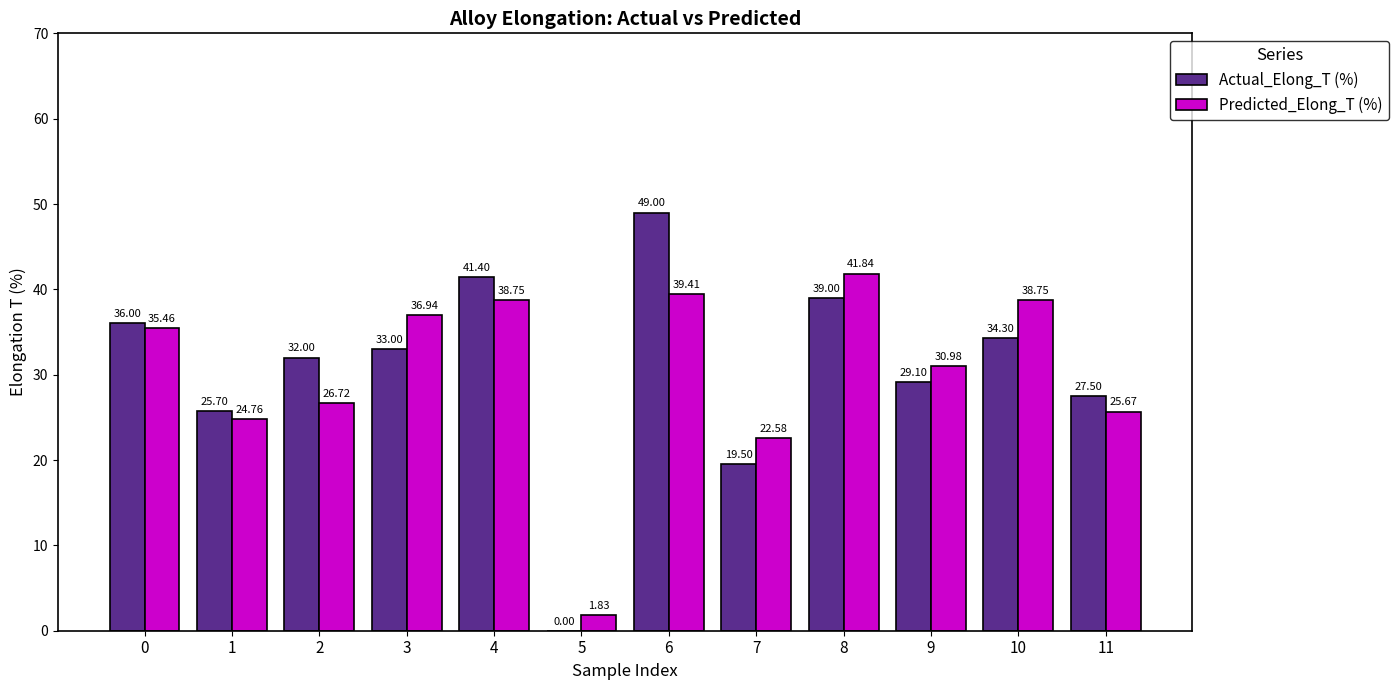

At which category is the sum across all series the highest?

6